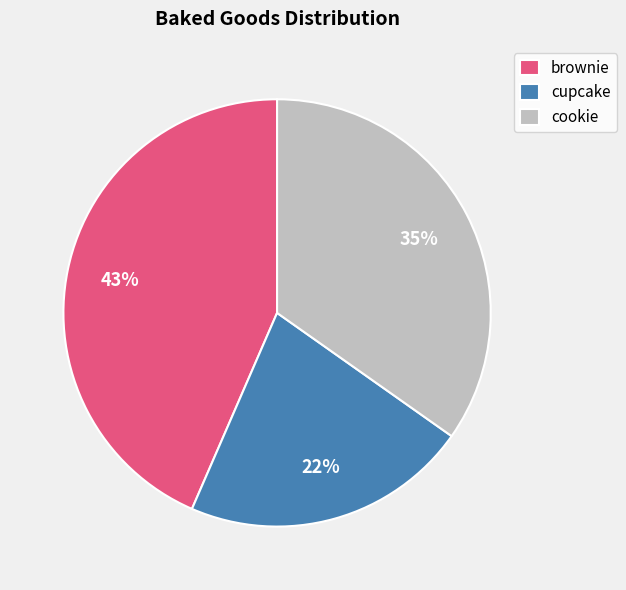

What percentage is the cupcake slice, to the nearest percent?

22%